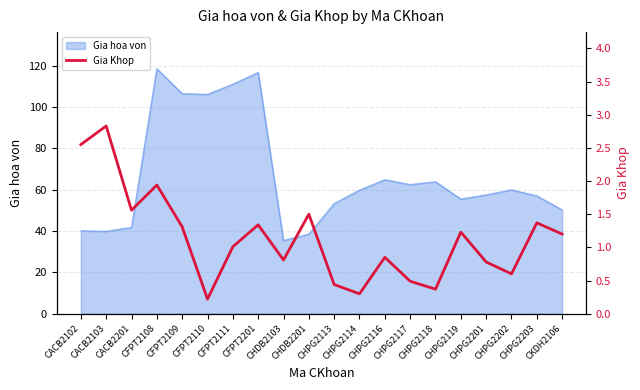

Reading right to left, extract all data points from this chart.

CKDH2106=1.2	CHPG2203=1.4	CHPG2202=0.6	CHPG2201=0.8	CHPG2119=1.2	CHPG2118=0.4	CHPG2117=0.5	CHPG2116=0.8	CHPG2114=0.3	CHPG2113=0.4	CHDB2201=1.5	CHDB2103=0.8	CFPT2201=1.3	CFPT2111=1.0	CFPT2110=0.2	CFPT2109=1.3	CFPT2108=1.9	CACB2201=1.6	CACB2103=2.8	CACB2102=2.5